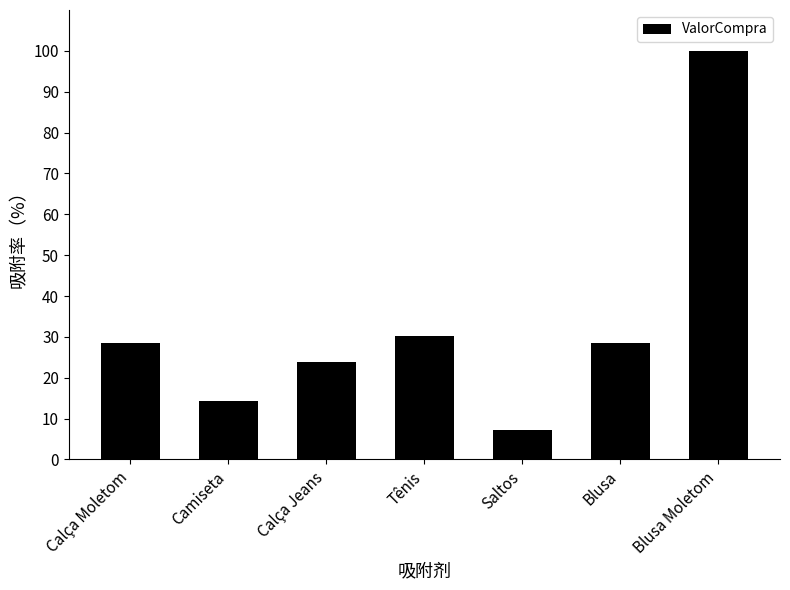

What position from the left is Blusa?

6